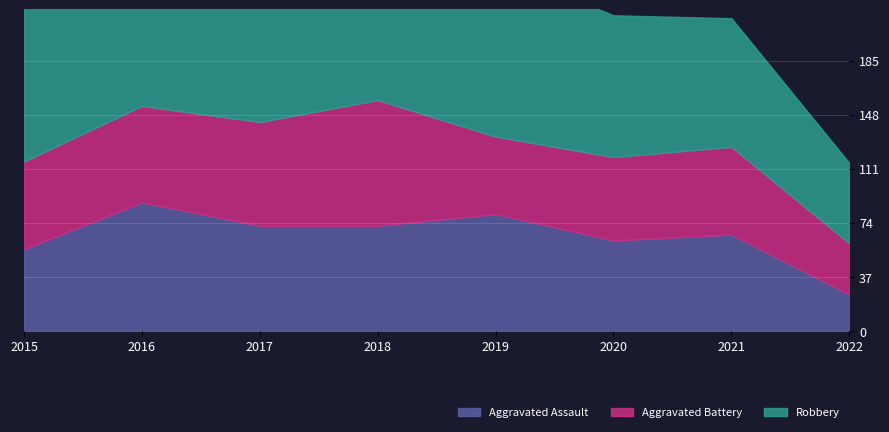

How many data points in Robbery are above 121?

3